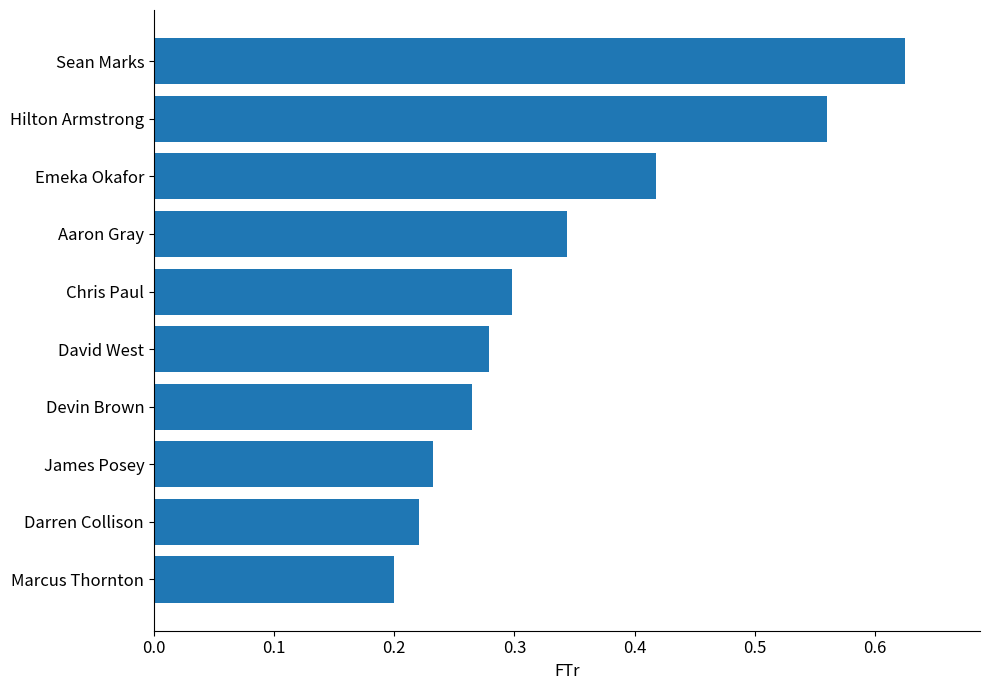

Rank the categories by value from lowest to highest.

Marcus Thornton, Darren Collison, James Posey, Devin Brown, David West, Chris Paul, Aaron Gray, Emeka Okafor, Hilton Armstrong, Sean Marks